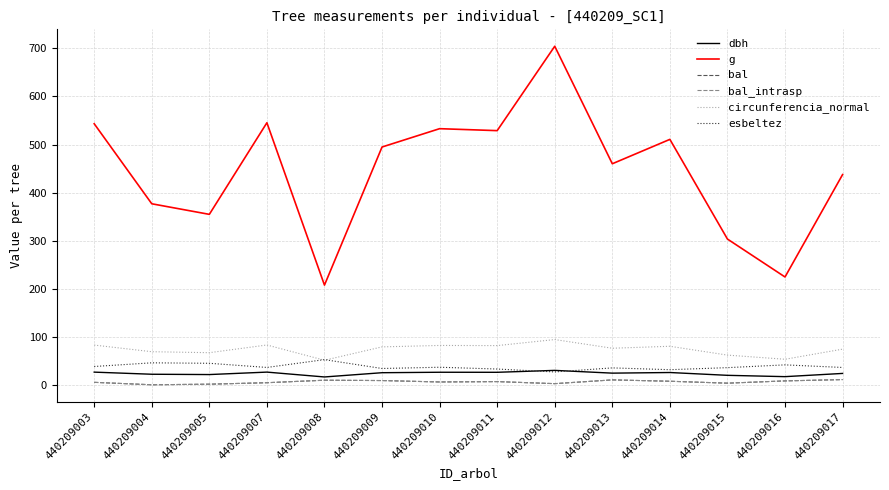

Which series has the largest range (max minus min)?

g